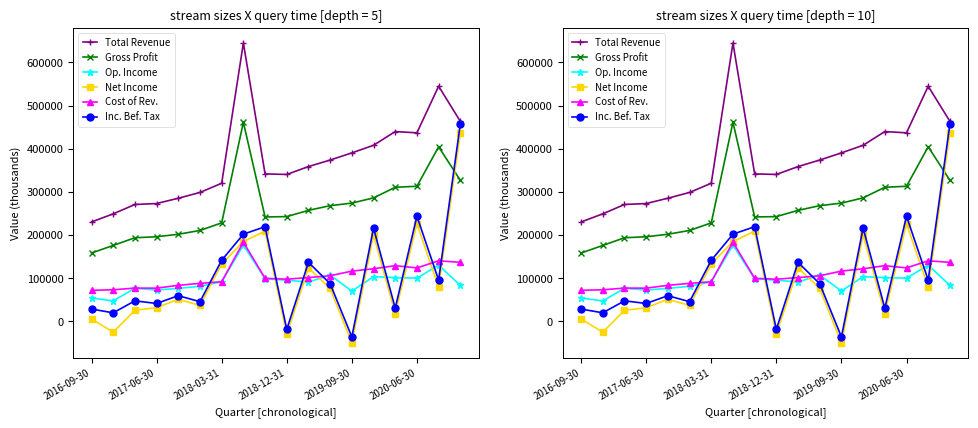

Rank the series by their maximum value, from lowest to highest.

Op. Income, Cost of Rev., Net Income, Inc. Bef. Tax, Gross Profit, Total Revenue